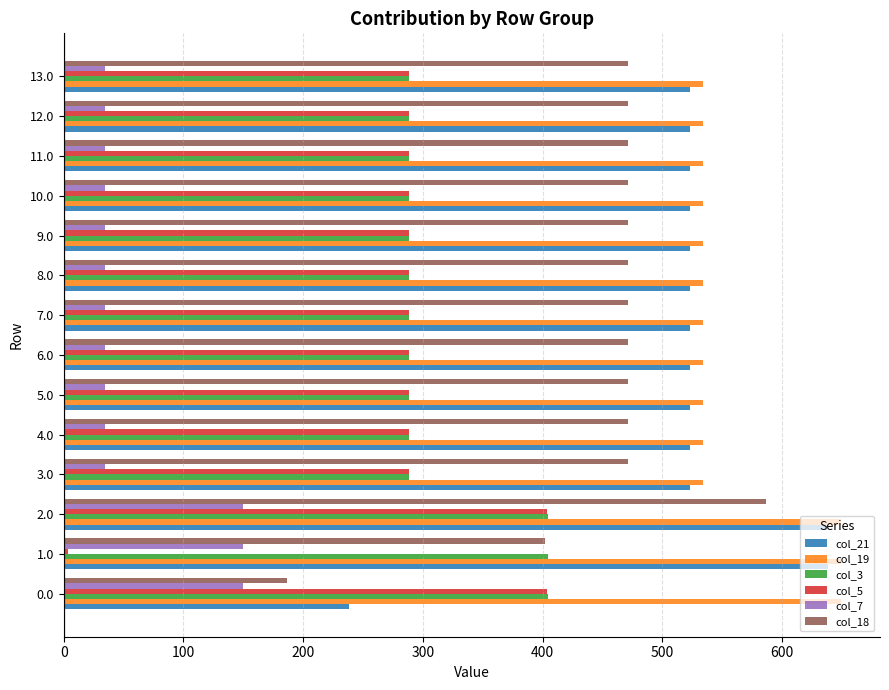

What is the greatest value displayed?

649.2